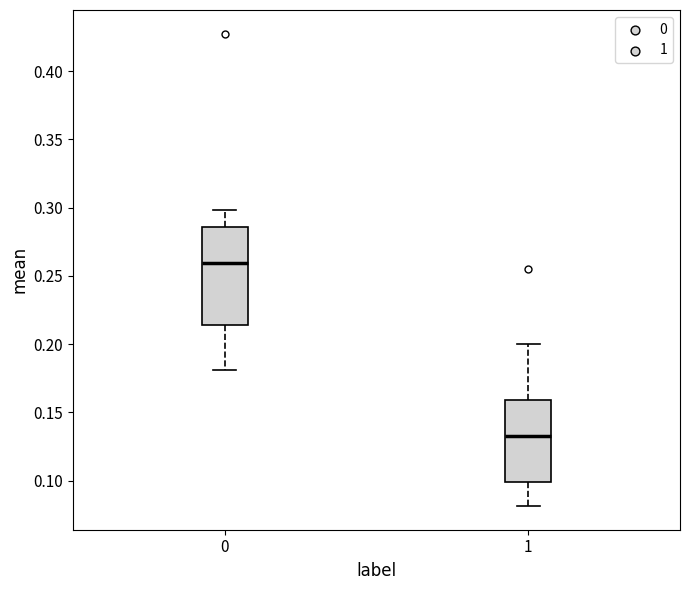

Reading left to right, transcribe this box plot: for each box, give where its median line is, the range the box spans, and where its two whiskers end, as read against the y-axis. The values are not printed on the chart, so give them approximately, as read against the axis.

0: median 0.260, box 0.215 to 0.285, whiskers 0.180 to 0.300
1: median 0.135, box 0.100 to 0.160, whiskers 0.080 to 0.200